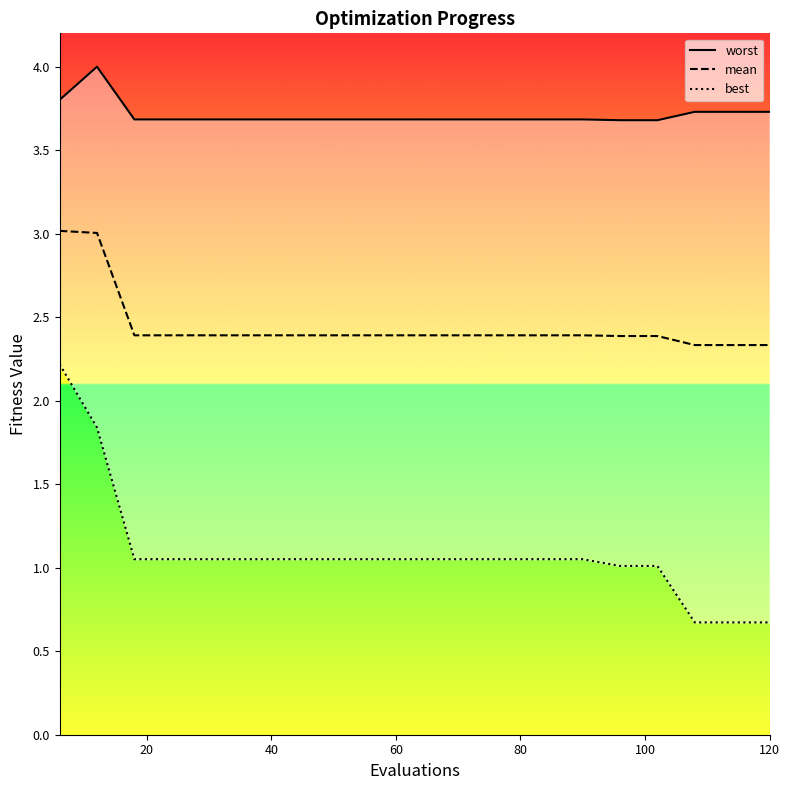

True or false: mean has a value of 1.0 at 60.

False